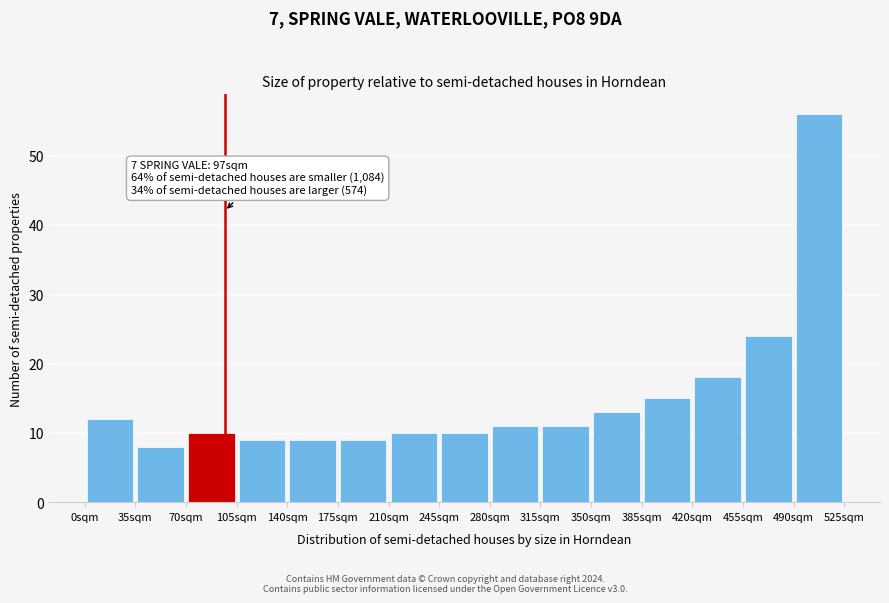

Over which range of the x-axis is the bar tallest?

490 to 525